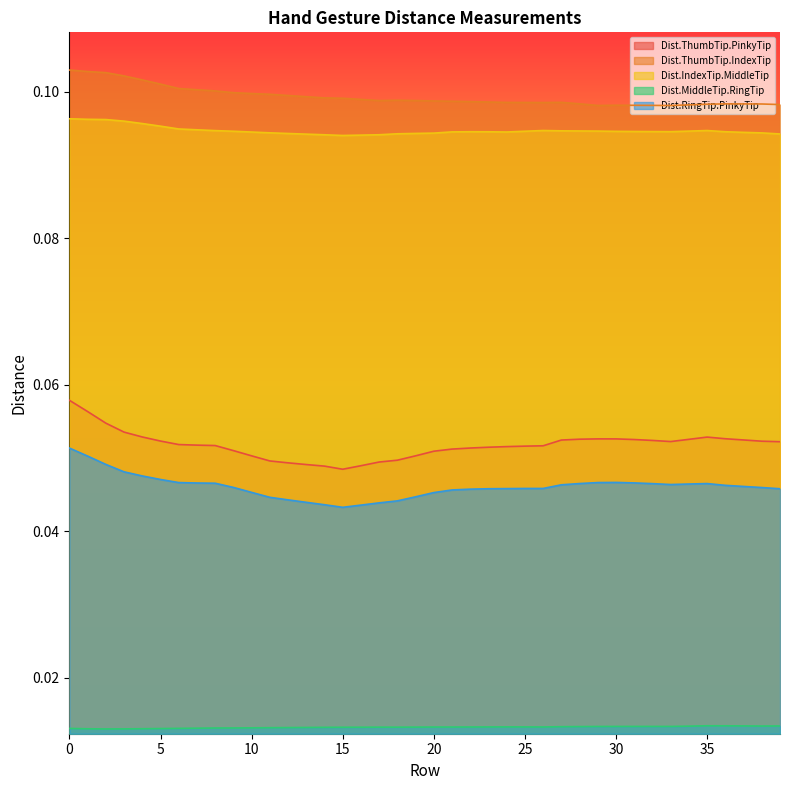

The value of Dist.RingTip.PinkyTip at 11 is 0.0. True or false?

True